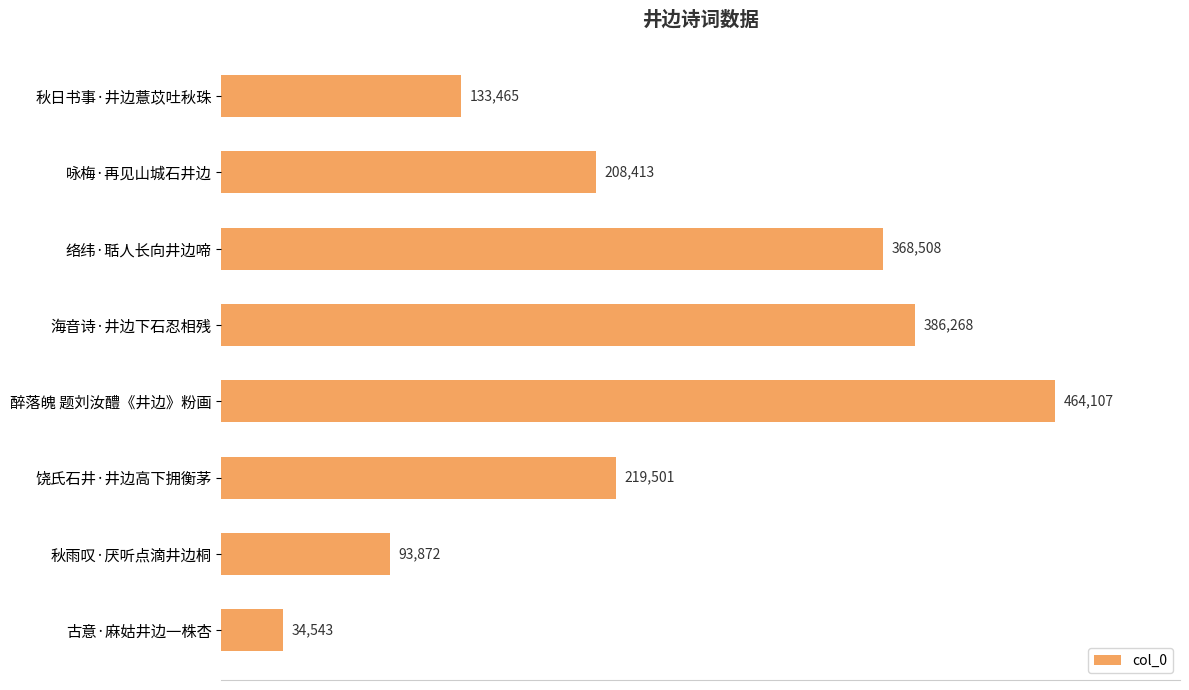

What is the ratio of the value at 饶氏石井·井边高下拥衡茅 to the value at 古意·麻姑井边一株杏?

6.4